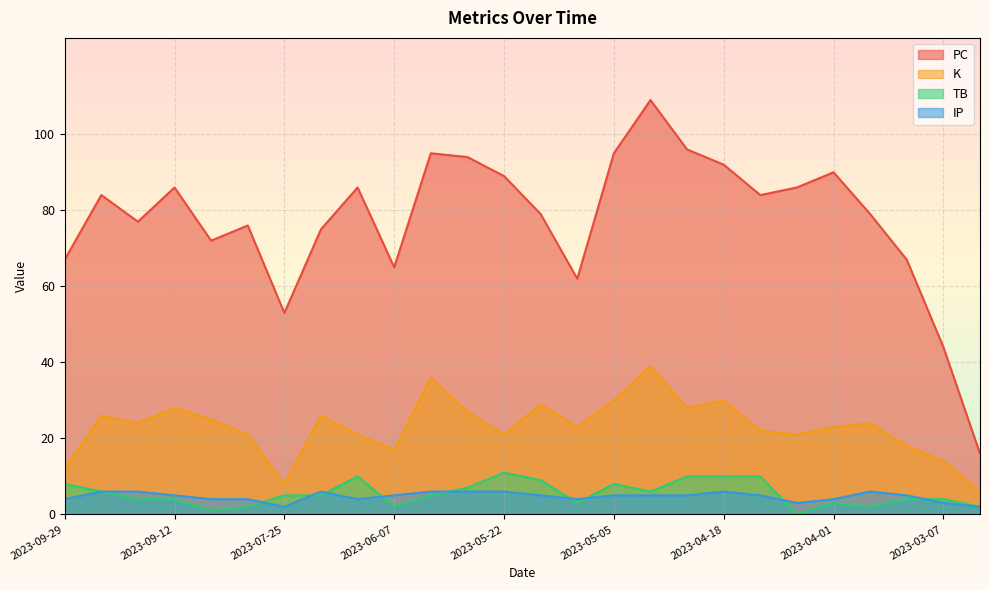

At which category is the sum across all series the highest?

2023-04-29